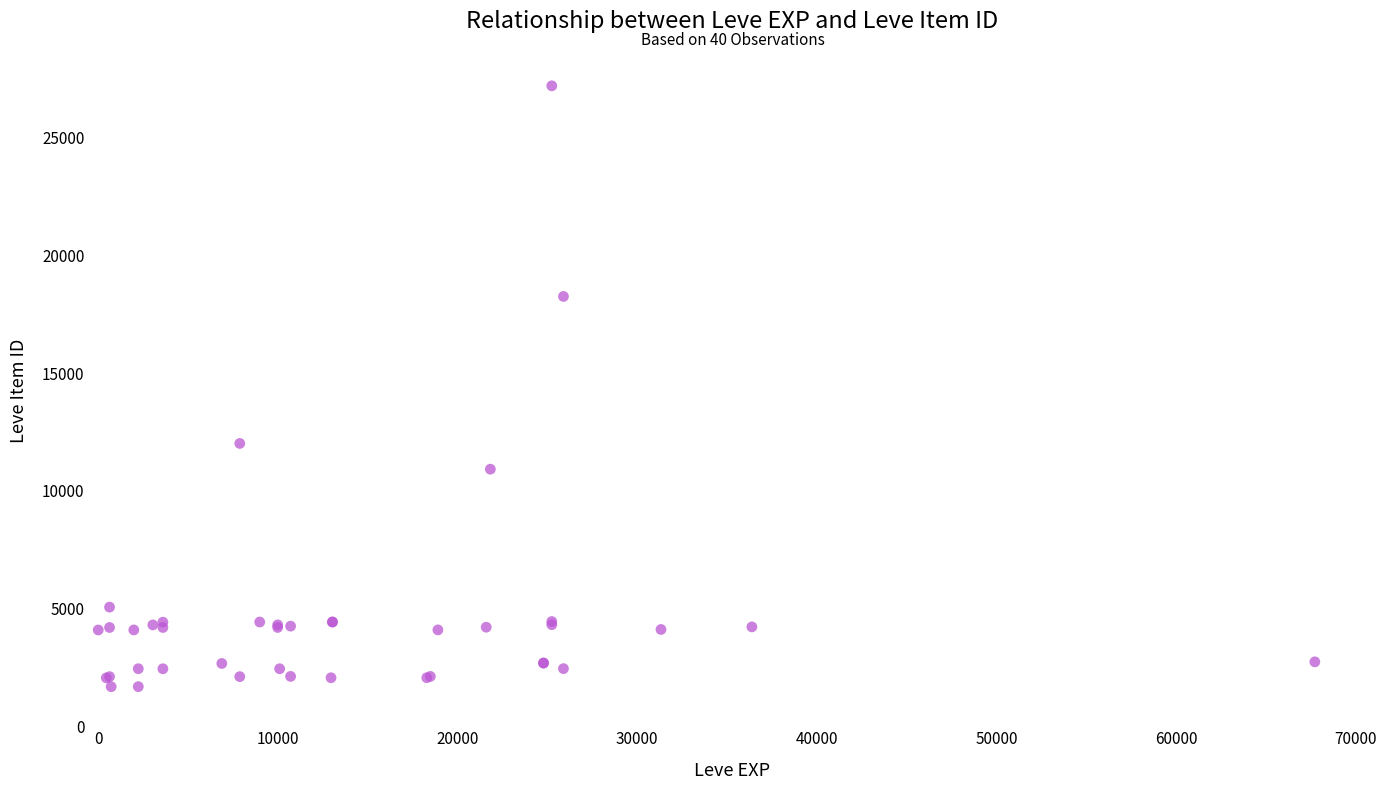

What Y value in the scatter plot is closest to 14448?

12018